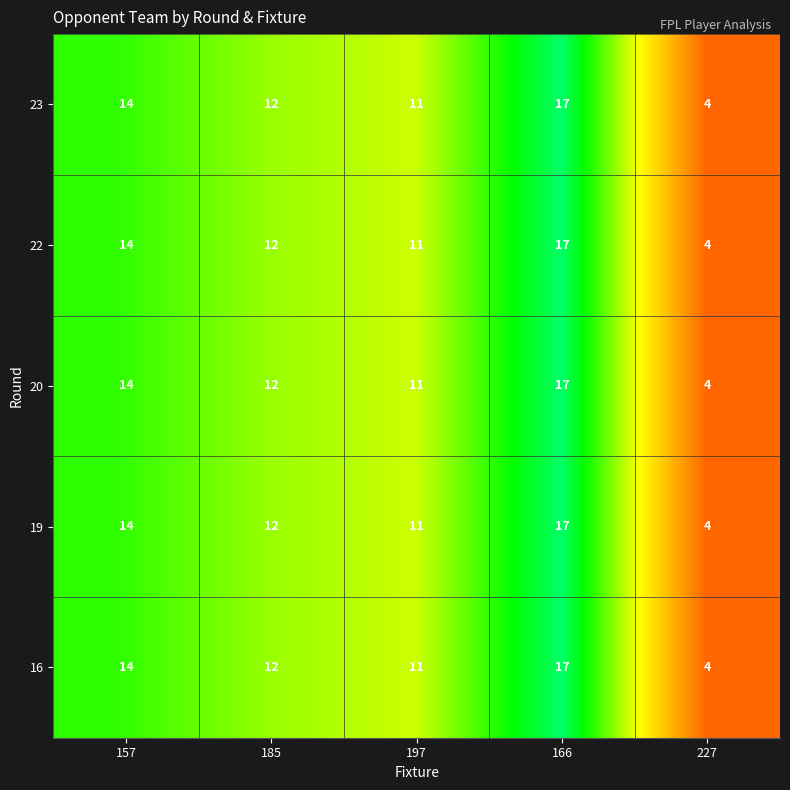

What is the minimum value shown in the chart?

4